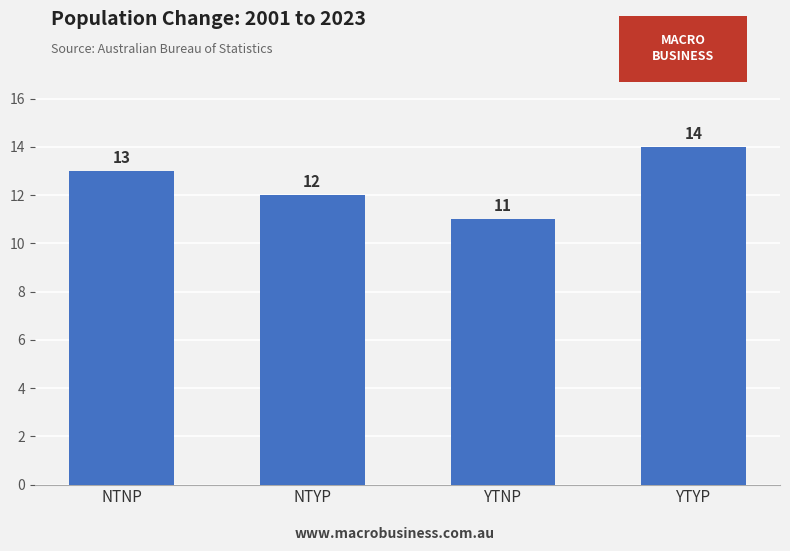

List the labels in order of value, largest first.

YTYP, NTNP, NTYP, YTNP